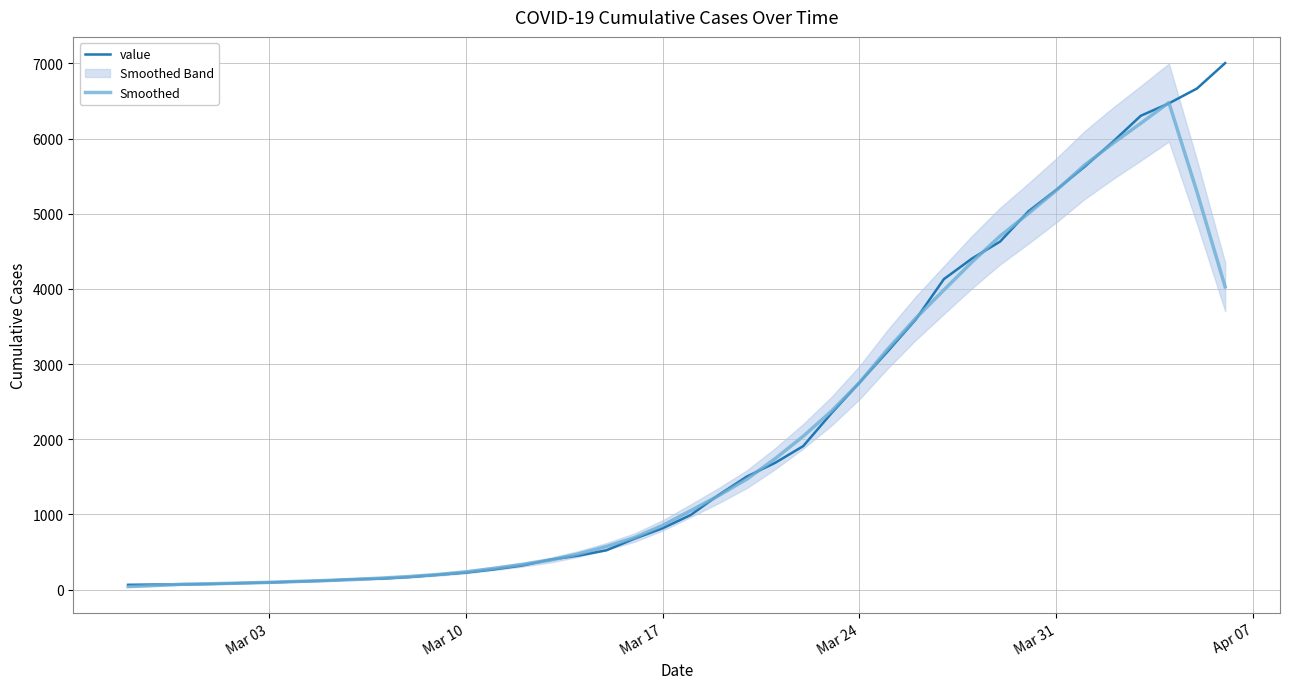

What is the minimum value shown in the chart?

40.2